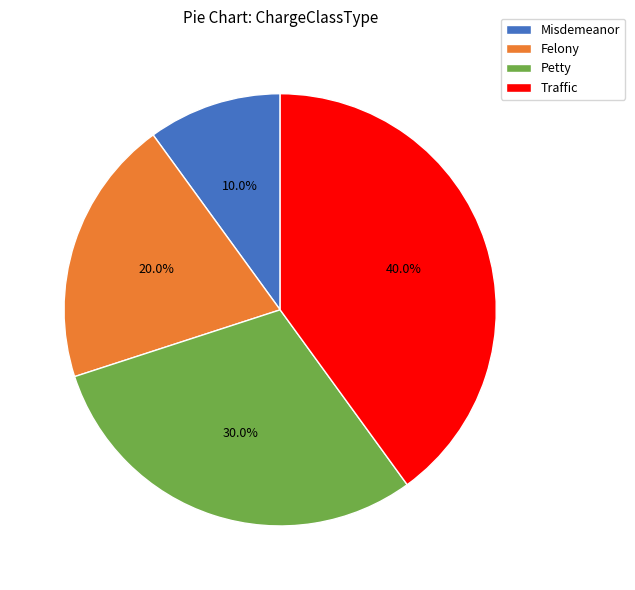

Is there any slice that represents more than half of the pie?

No